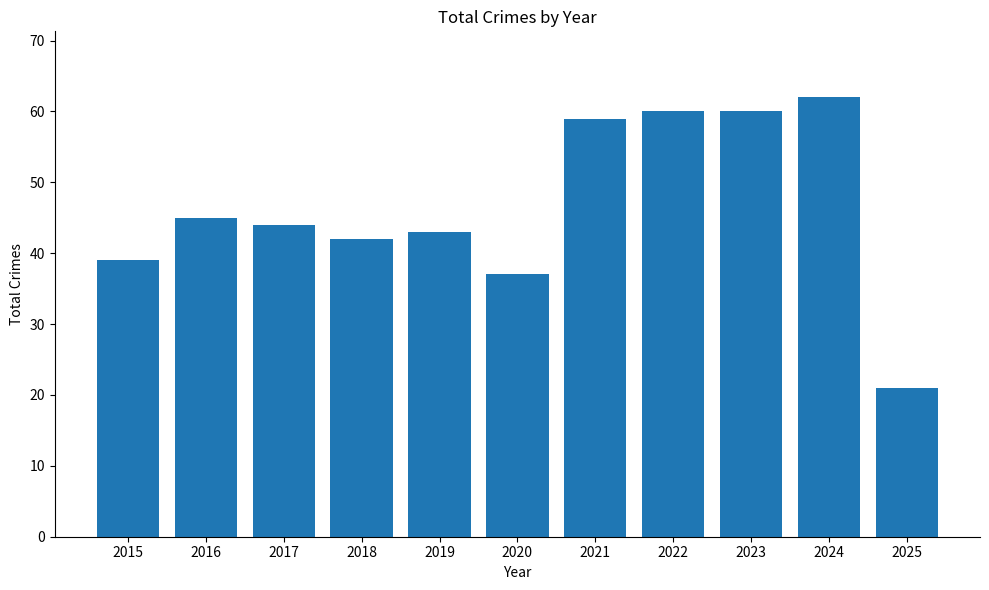

What is the value of the 7th bar from the left?

59